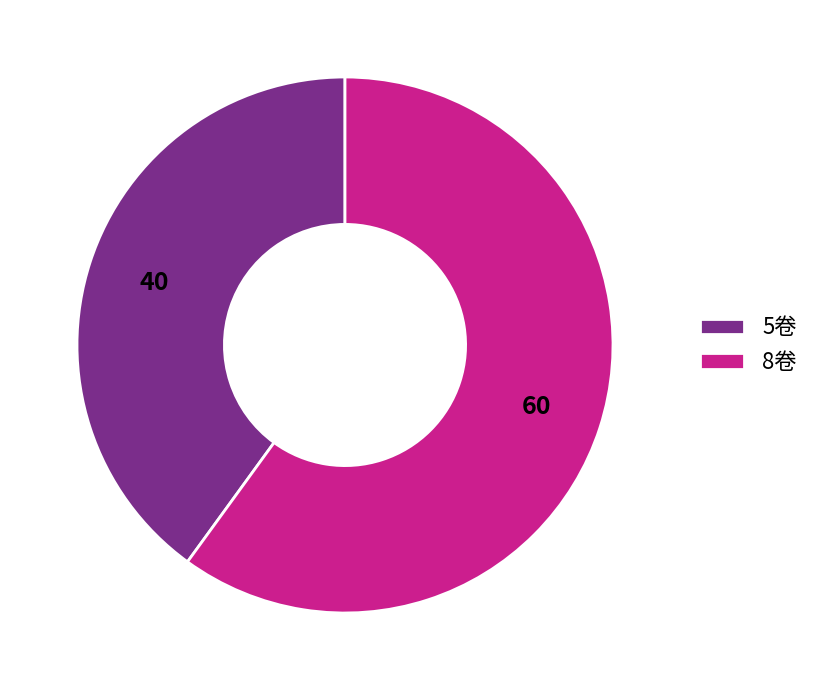

Which category accounts for the majority?

8卷